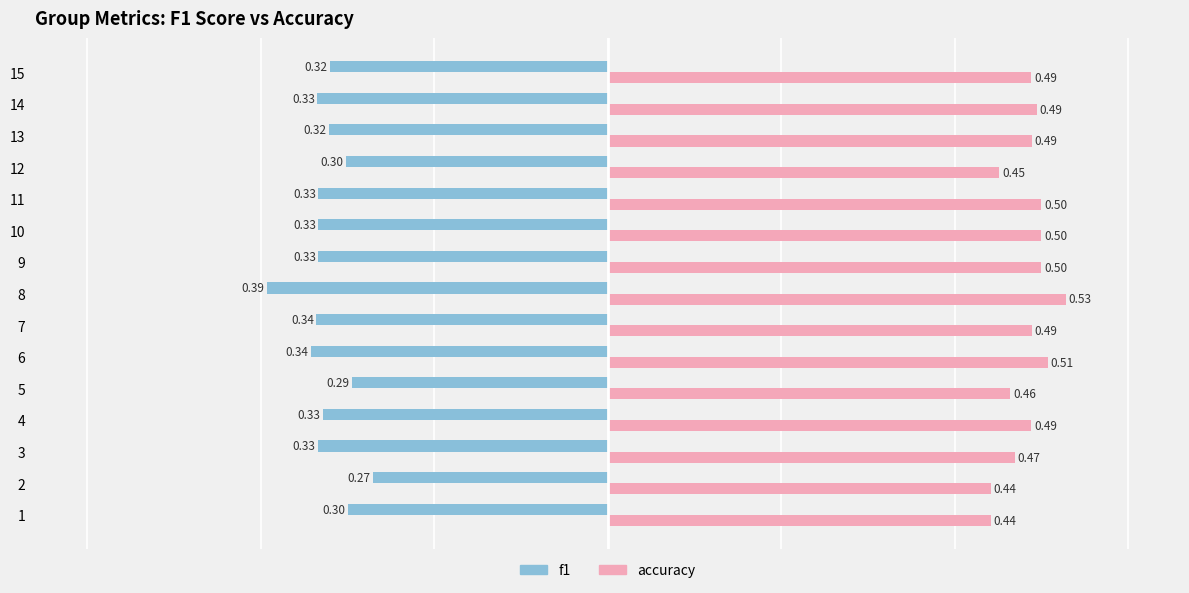

What is the sum of all f1 values?

-4.9